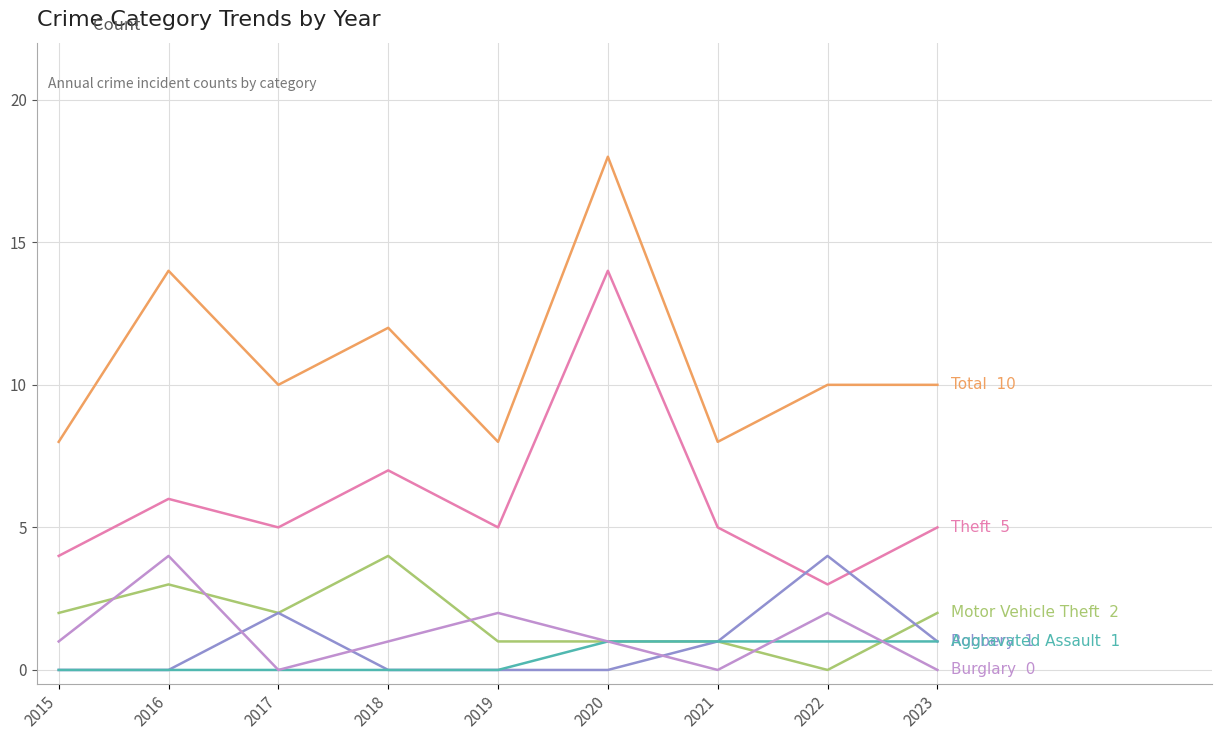

At which category is the sum across all series the highest?

2020